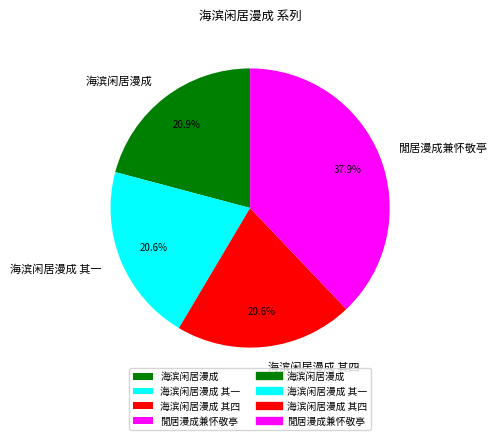

How many segments does this pie chart have?

4